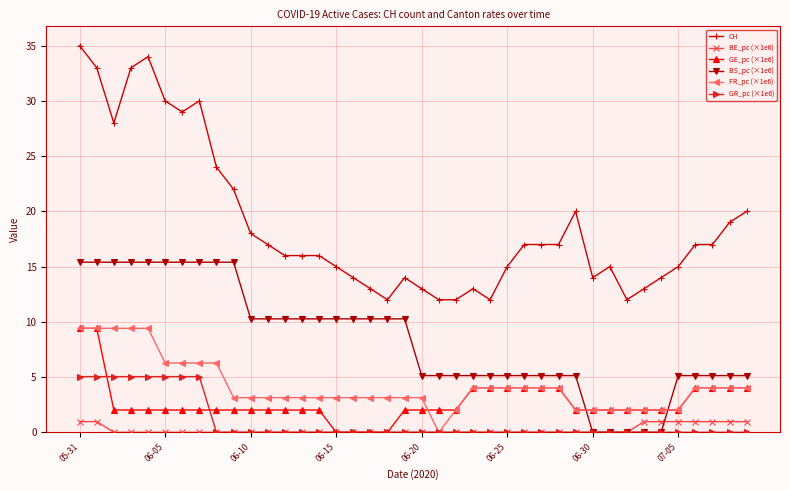

True or false: BE_pc (×1e6) and CH cross at least once.

False